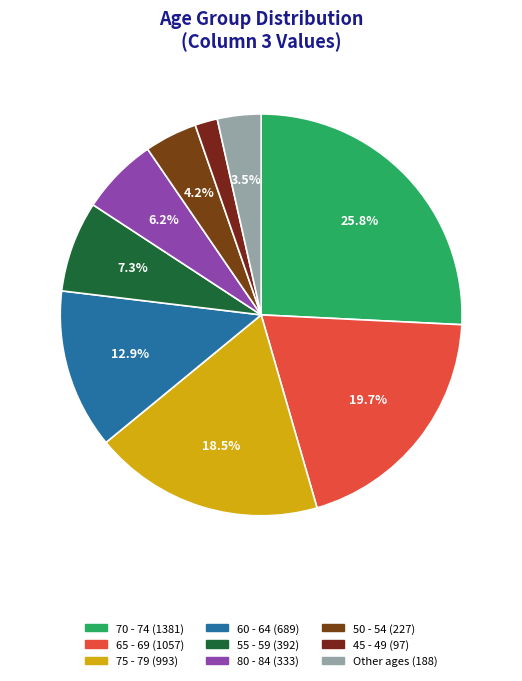

How many slices are in this pie chart?

9